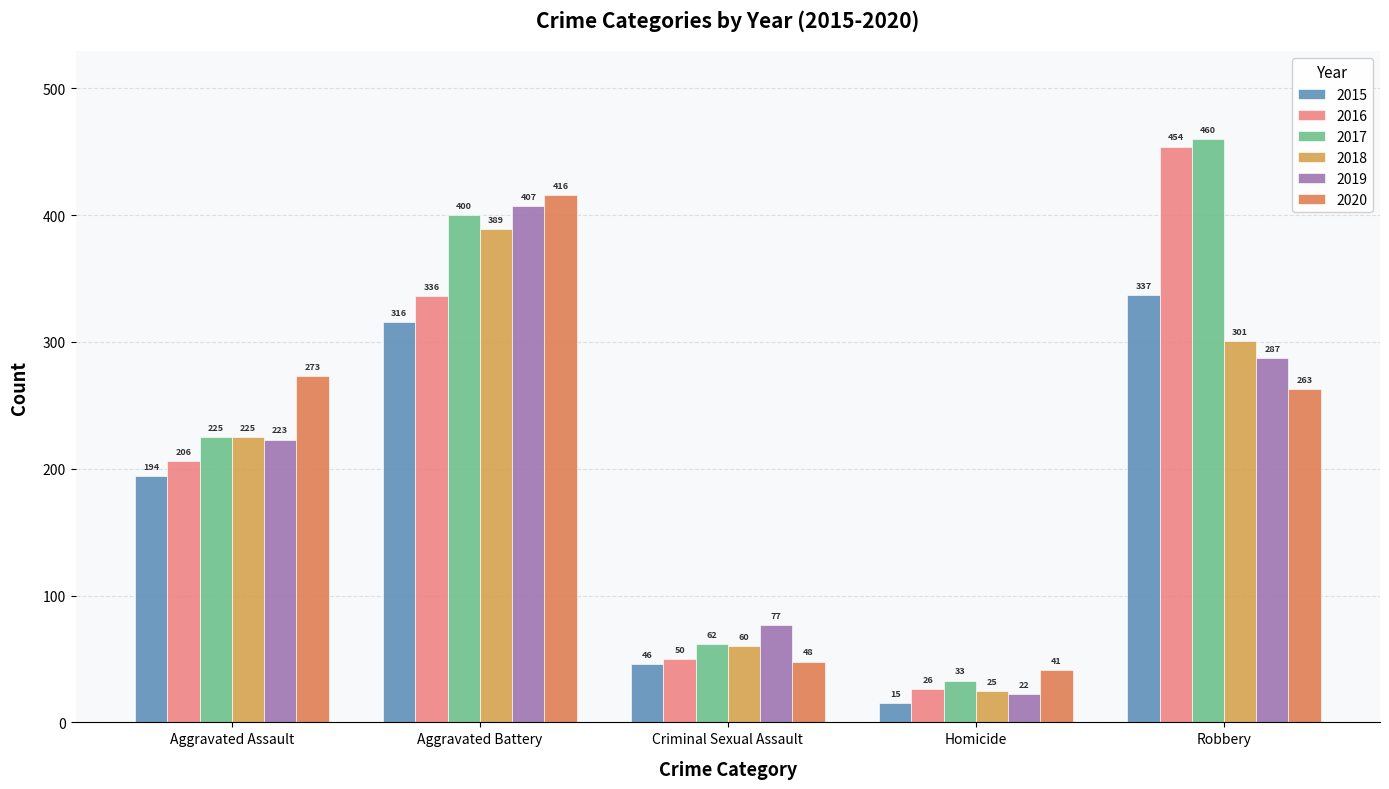

What is the difference between the highest and lowest values at Homicide?

26